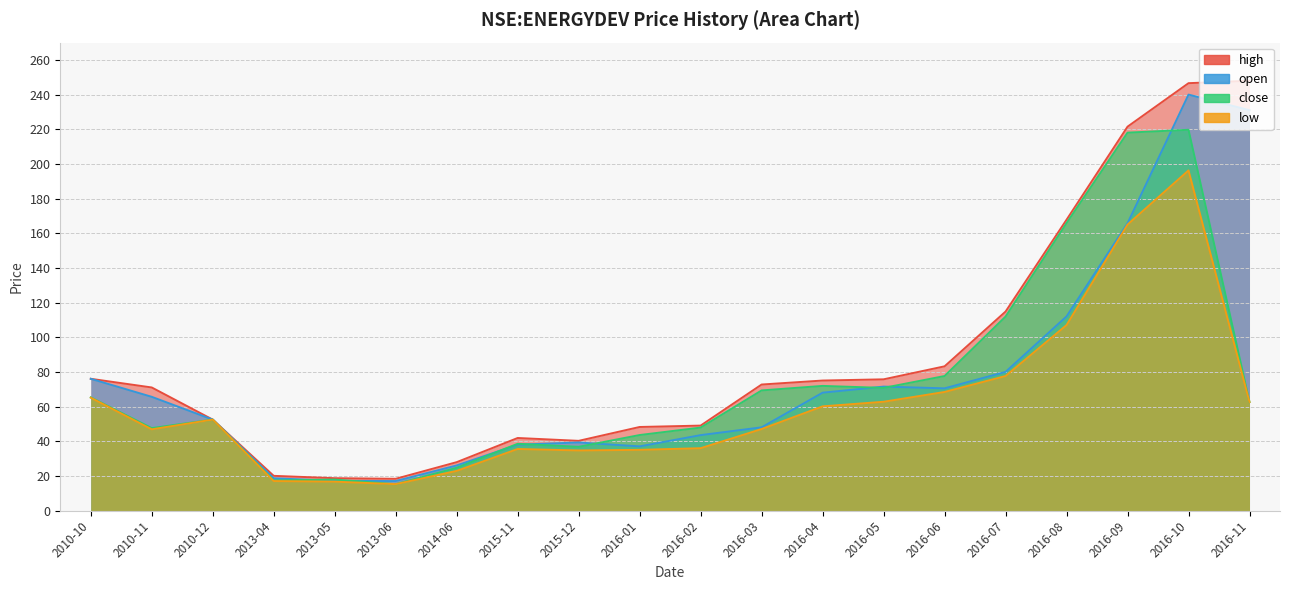

Between 2016-07 and 2016-04, which is larger?

2016-07